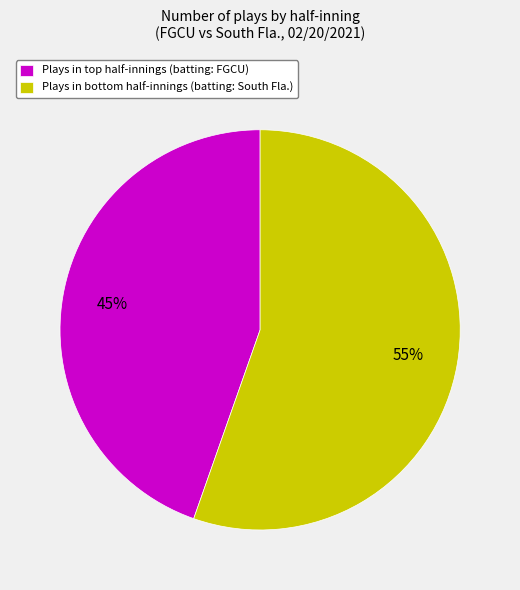

Which category has the smallest portion of the pie?

Plays in top half-innings (batting: FGCU)